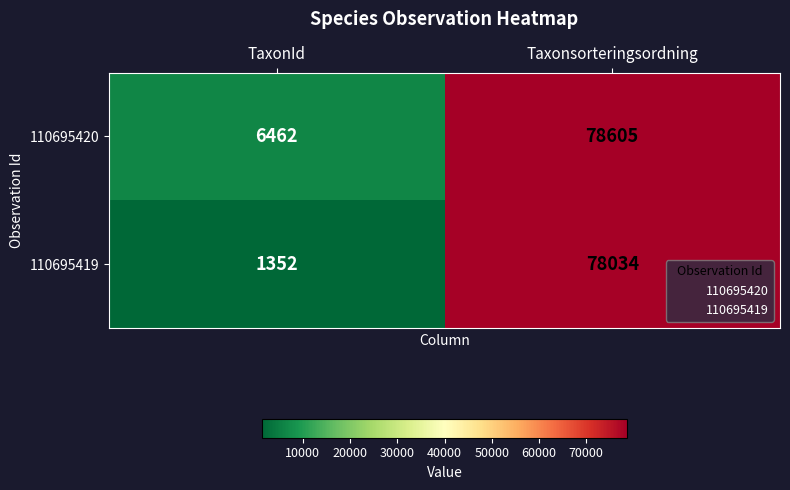

Between TaxonId and Taxonsorteringsordning, which series saw the biggest shift?

110695419